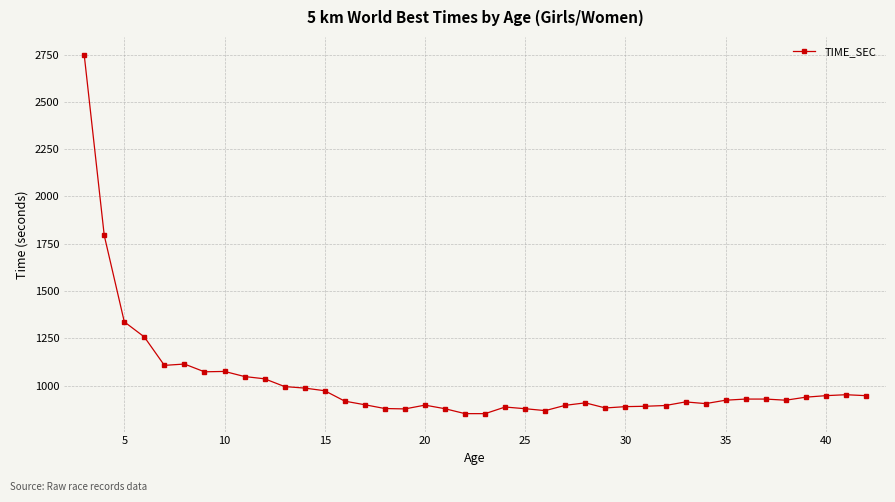

What is the value of the 15th point from the left?

900